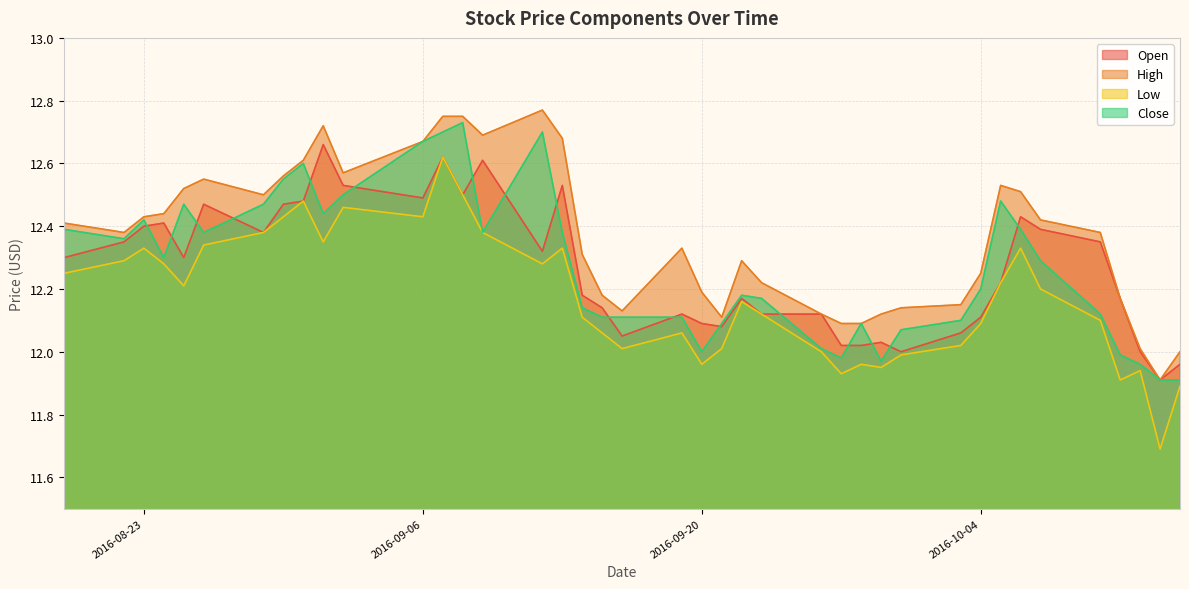

List the labels in order of Close value, largest first.

2016-09-08, 2016-09-07, 2016-09-12, 2016-09-06, 2016-08-31, 2016-08-30, 2016-09-02, 2016-10-05, 2016-08-25, 2016-08-29, 2016-09-01, 2016-08-23, 2016-08-19, 2016-10-06, 2016-08-26, 2016-09-09, 2016-09-13, 2016-08-22, 2016-08-24, 2016-10-07, 2016-10-04, 2016-09-22, 2016-09-23, 2016-09-14, 2016-10-10, 2016-09-15, 2016-09-16, 2016-09-19, 2016-10-03, 2016-09-21, 2016-09-28, 2016-09-30, 2016-09-26, 2016-09-20, 2016-10-11, 2016-09-27, 2016-09-29, 2016-10-12, 2016-10-13, 2016-10-14